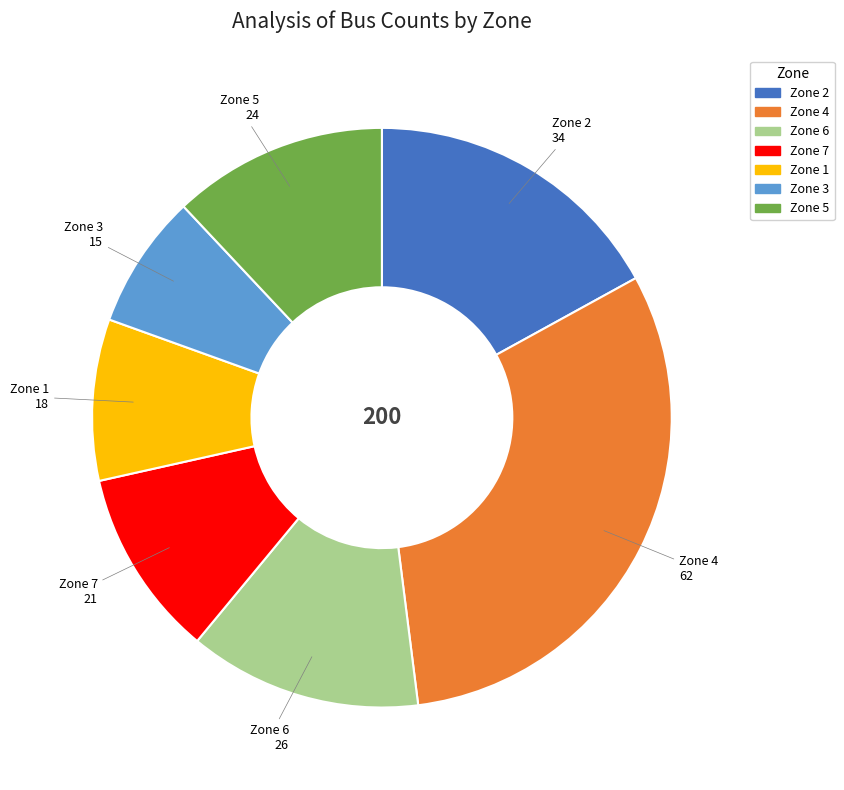

Between Zone 3 and Zone 4, which is larger?

Zone 4